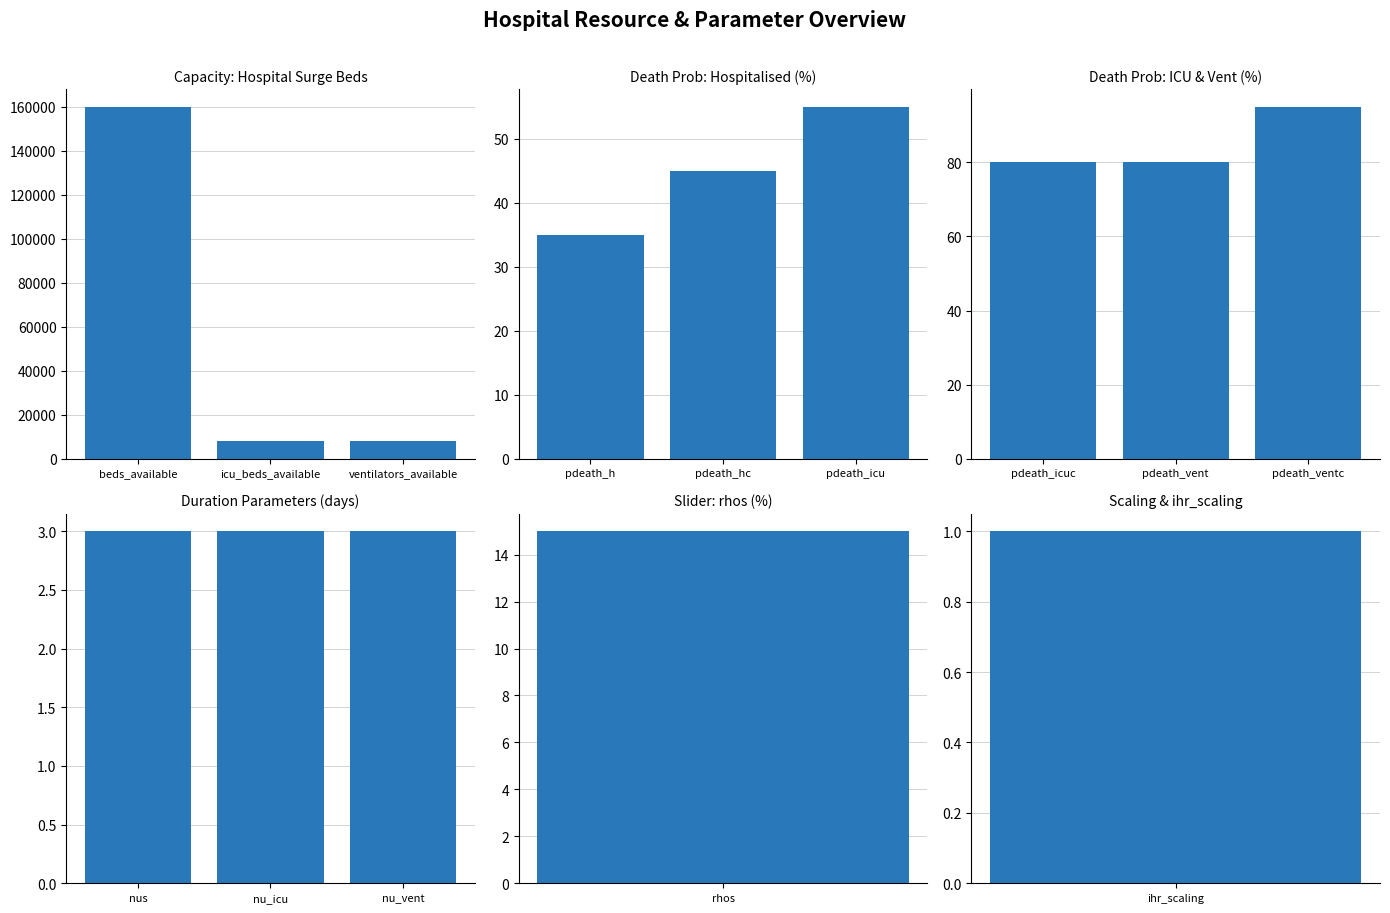

What is the value of the Death Prob: ICU & Vent (%) bar at the 1st from the left?

80